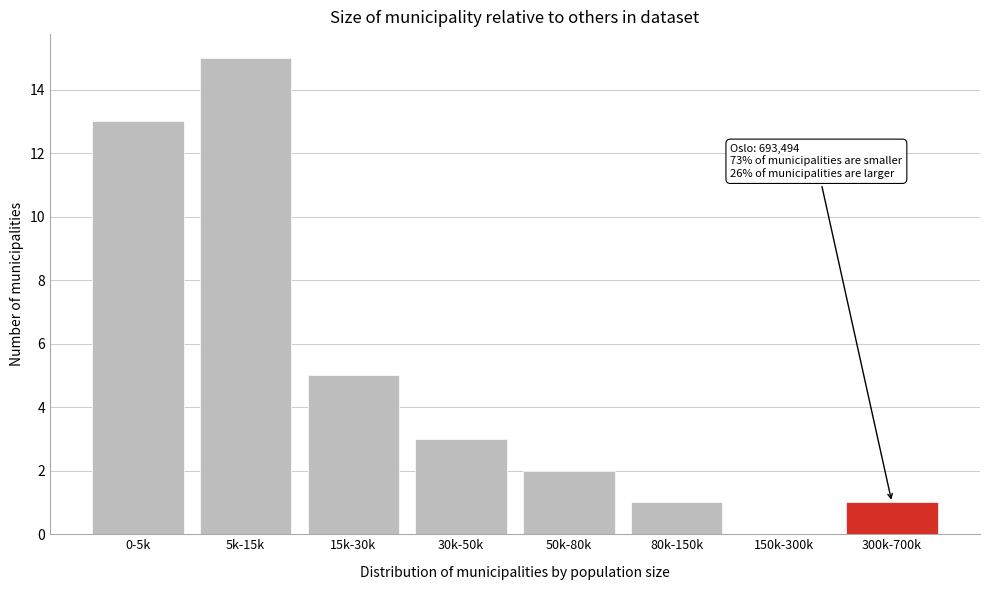

Reading right to left, transcribe all the data shown in this chart.

300k-700k=1	150k-300k=0	80k-150k=1	50k-80k=2	30k-50k=3	15k-30k=5	5k-15k=15	0-5k=13